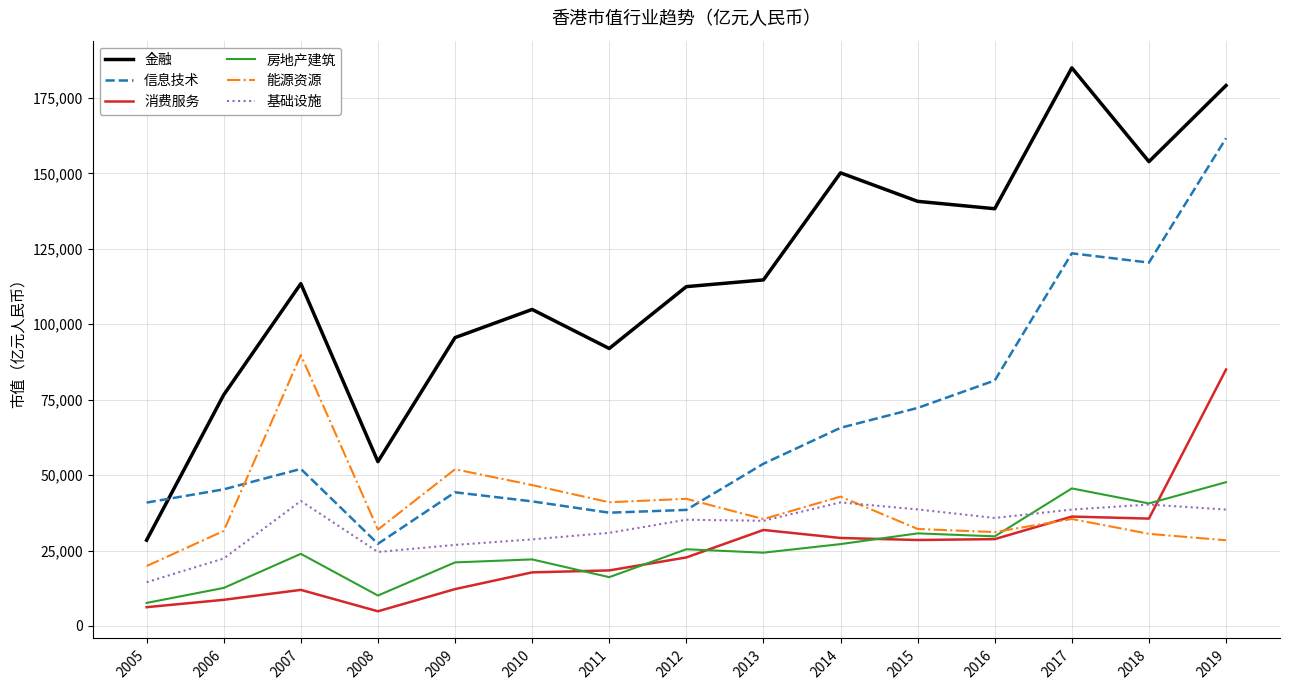

Does the chart display data point markers on the line(s)?

No